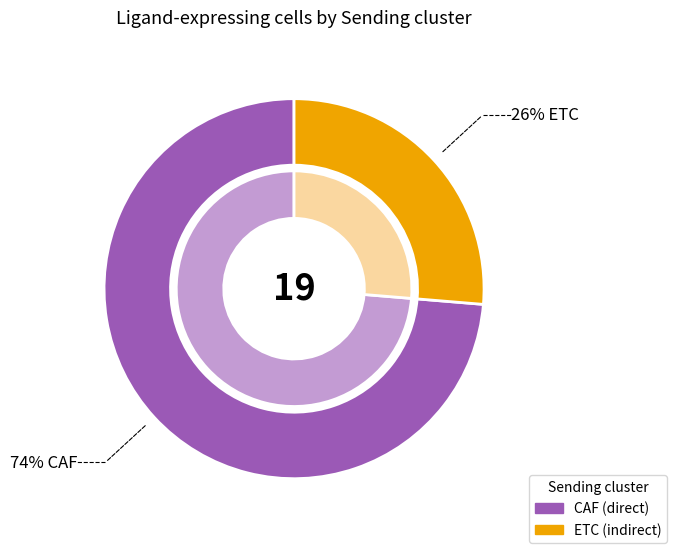

What percentage is the CAF slice, to the nearest percent?

74%